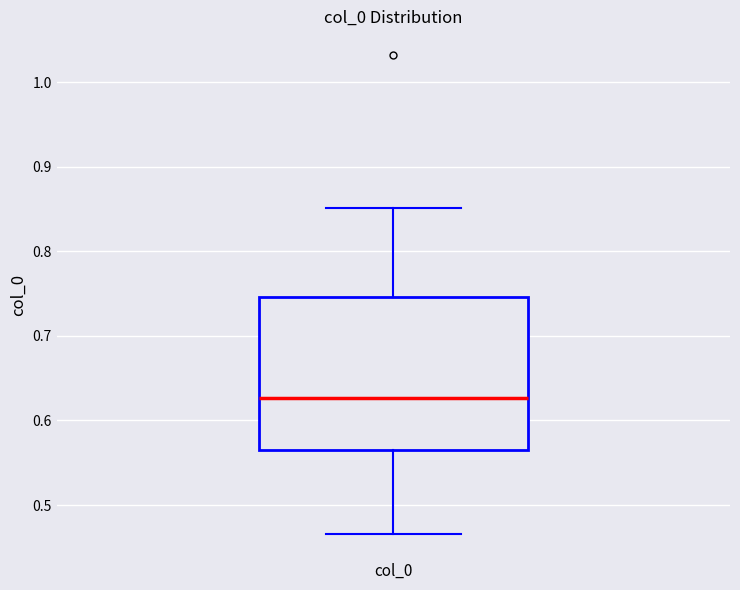

Read this box plot against the y-axis: the position of the median line, the range covered by the box, and the ends of both whiskers. The values are not printed on the chart, so give them approximately, as read against the axis.

median 0.63, box 0.56 to 0.75, whiskers 0.47 to 0.85